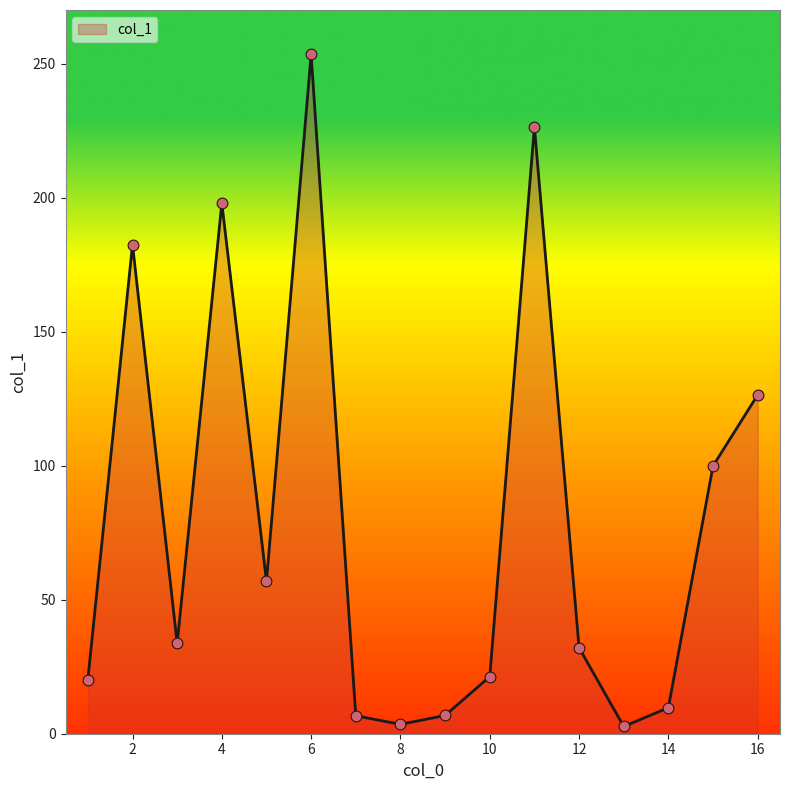

What is the maximum value shown in the chart?

253.4